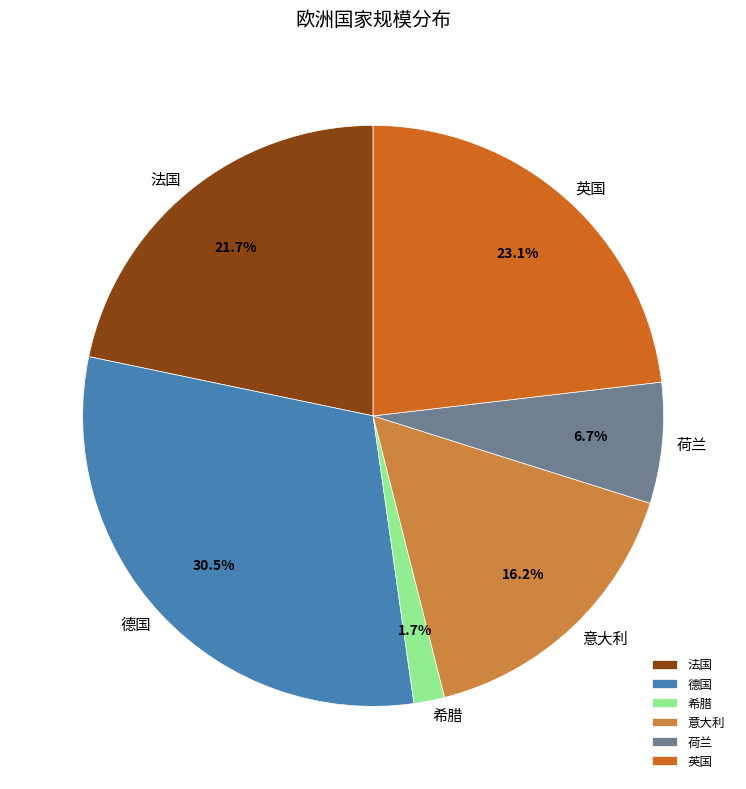

Is 英国 the majority of the pie?

No